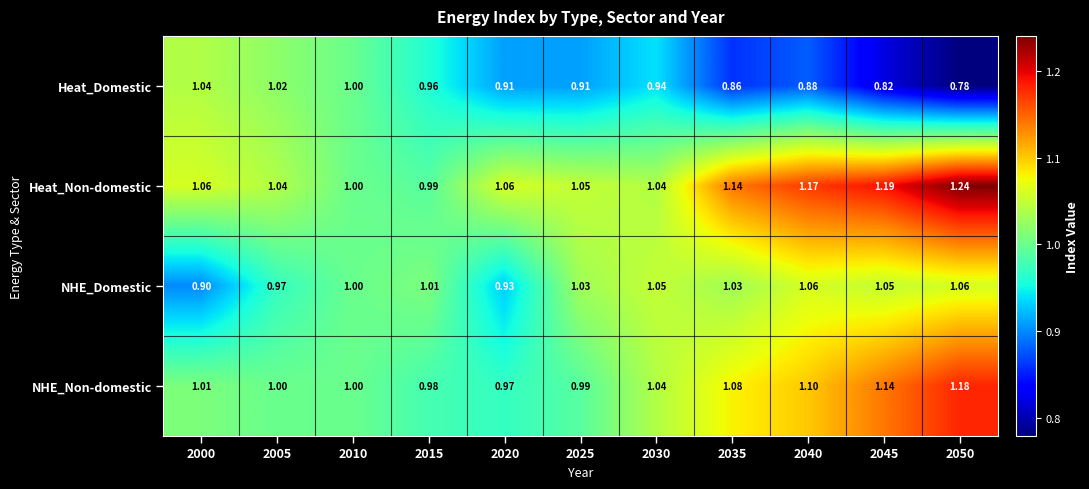

At which category is the sum across all series the highest?

2050